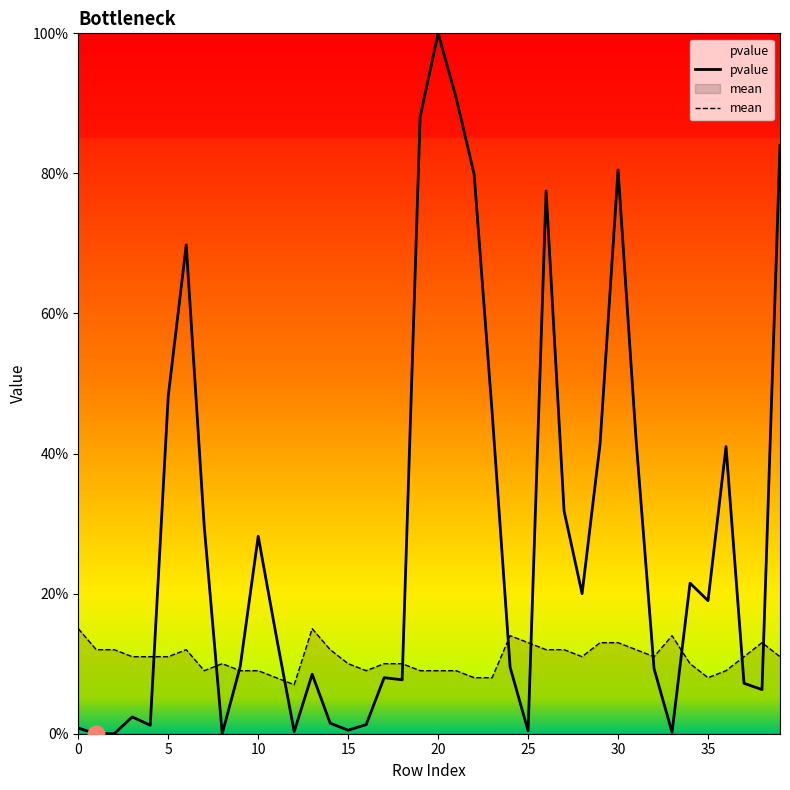

What value does the mean series have at 10?

0.1